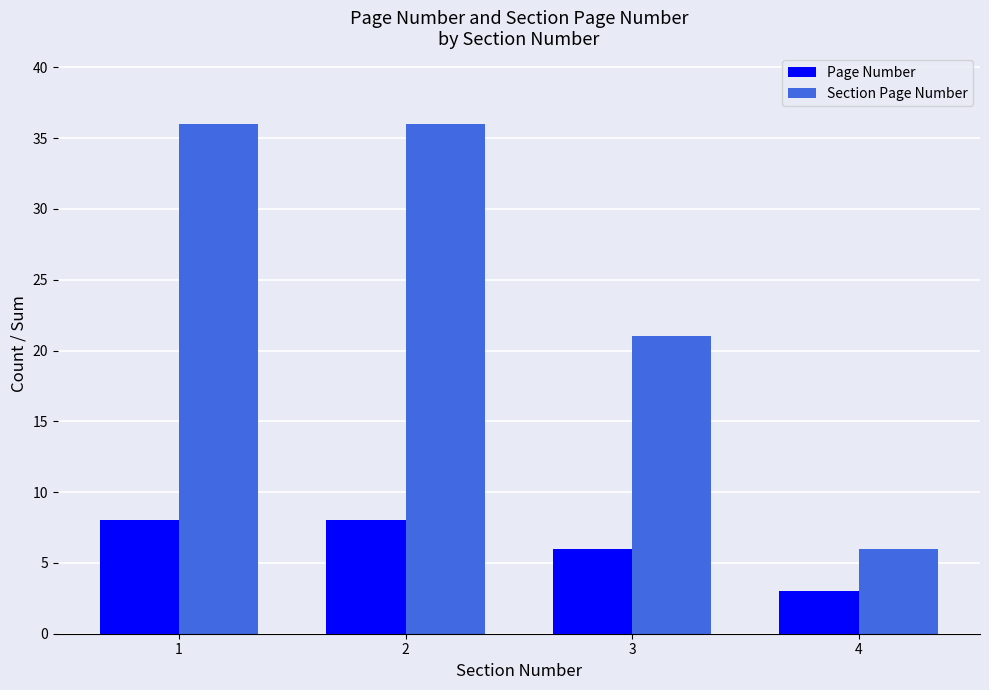

List the series in order of their overall mean, highest first.

Section Page Number, Page Number